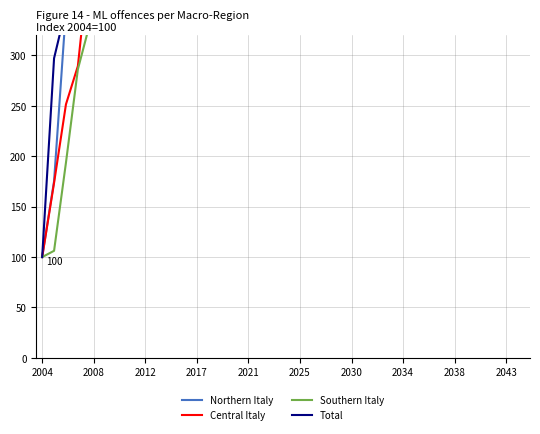

The value of Southern Italy at 30 is 1832.5. True or false?

True